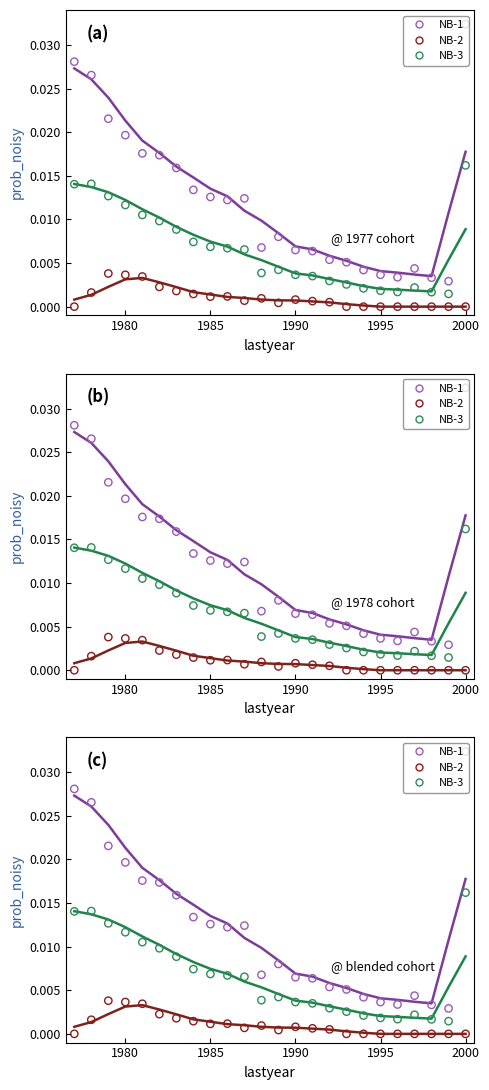

Is the value of firstyear=1977_smooth at 1996 greater than the value of firstyear=1978_smooth at 1990?

Yes